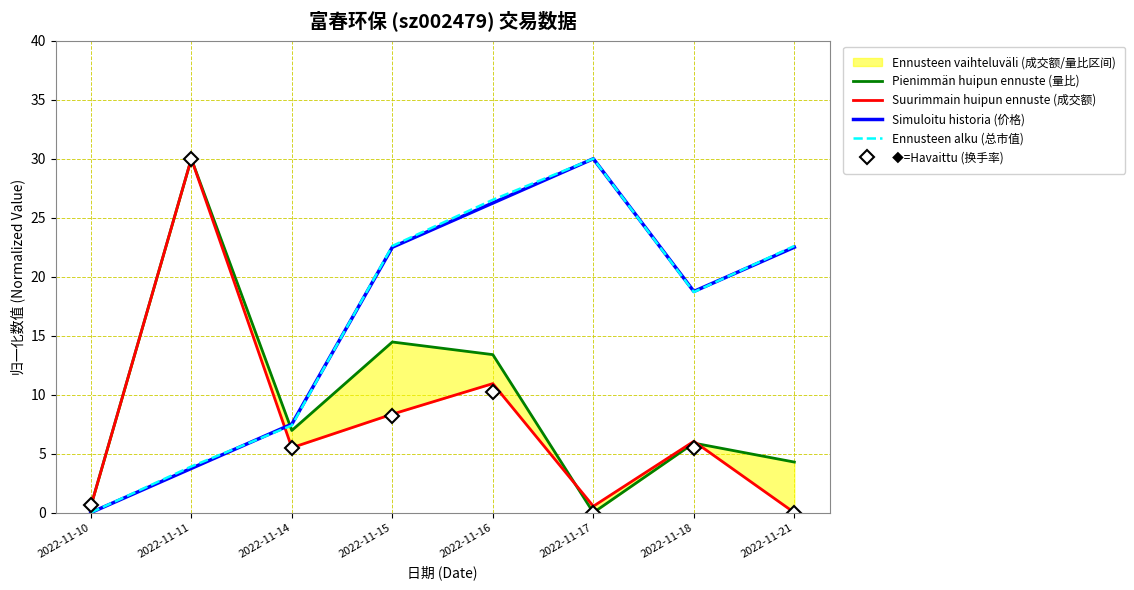

Which has a higher value, 2022-11-21 or 2022-11-10?

2022-11-21